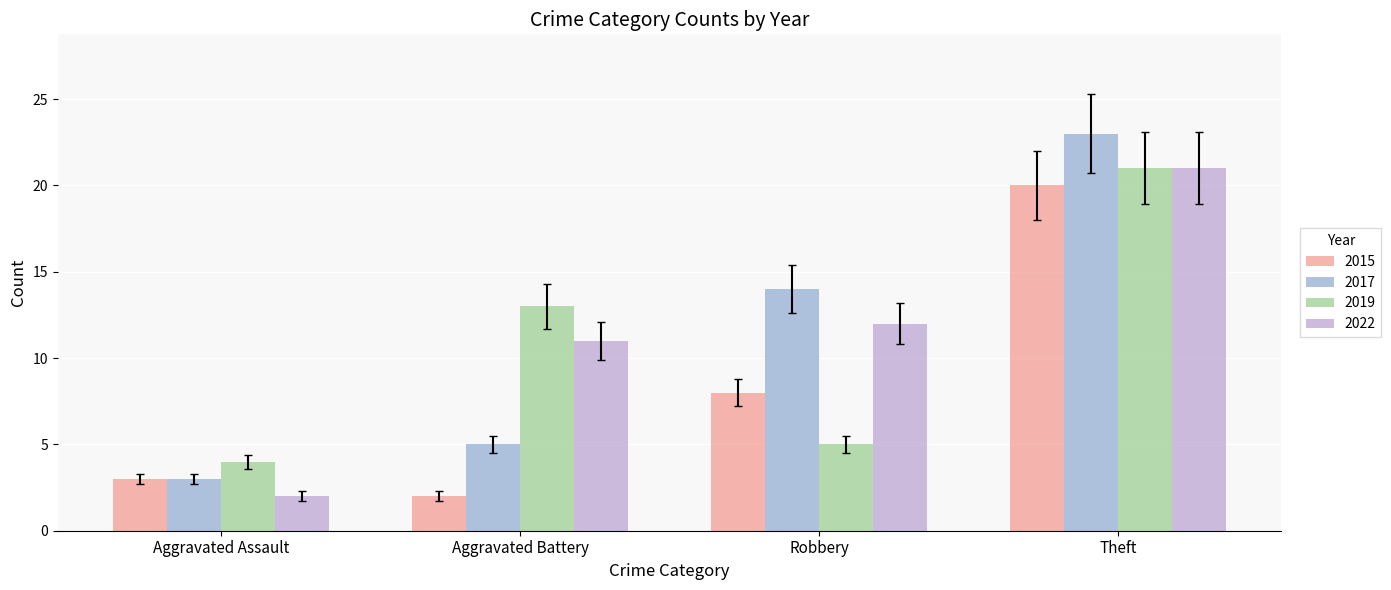

What is the total value across all series at Aggravated Battery?

31